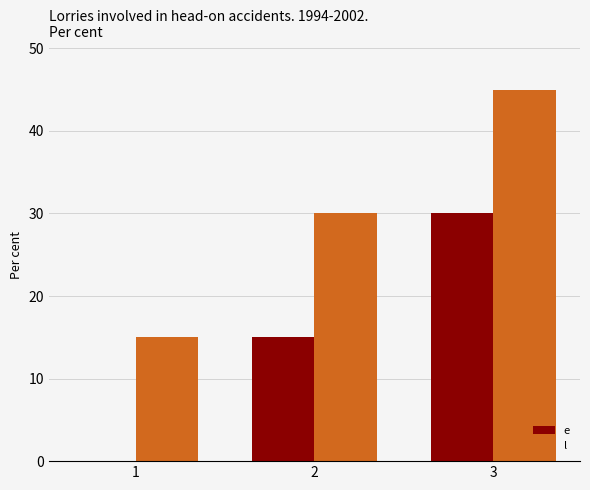

What is the sum of all l values?

90